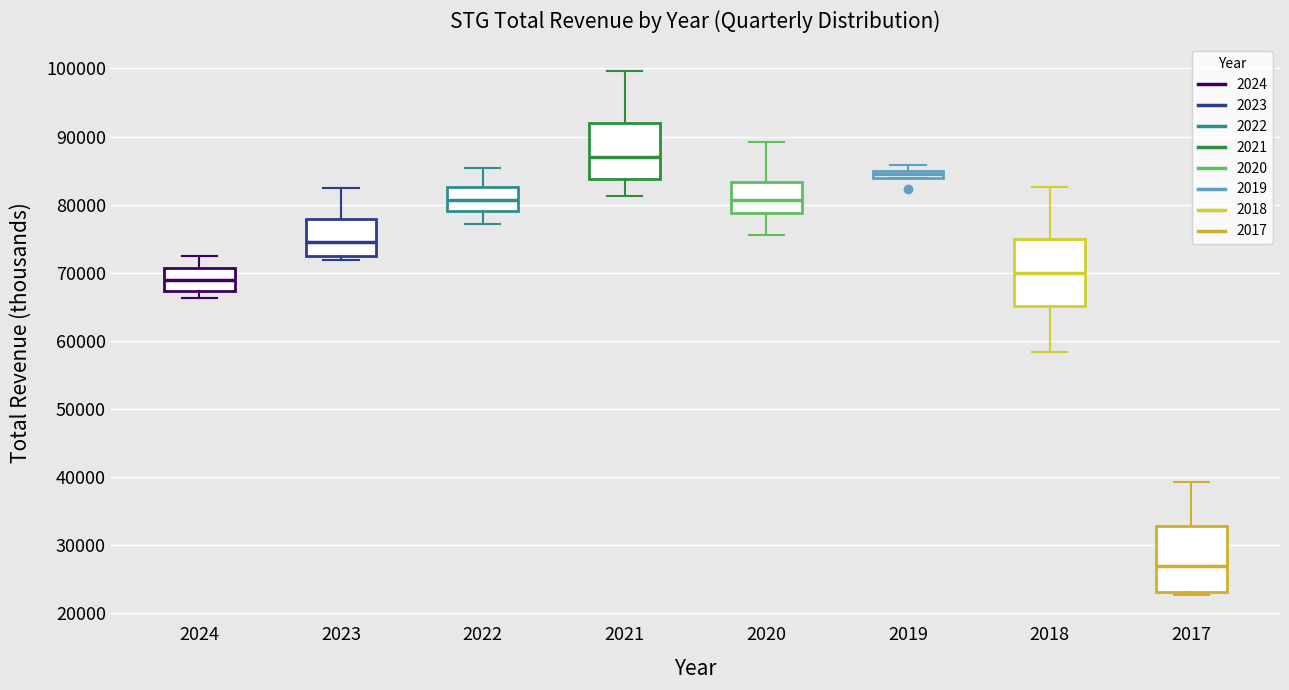

Which box has the lowest median line?

2017